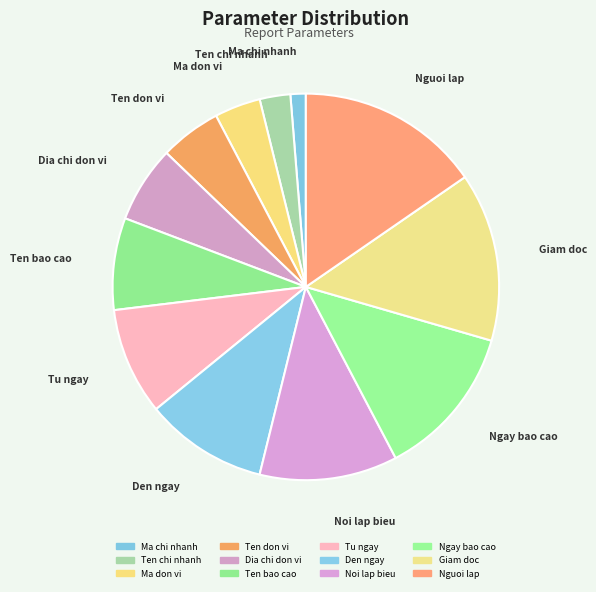

Which has a higher value, Ma don vi or Ngay bao cao?

Ngay bao cao